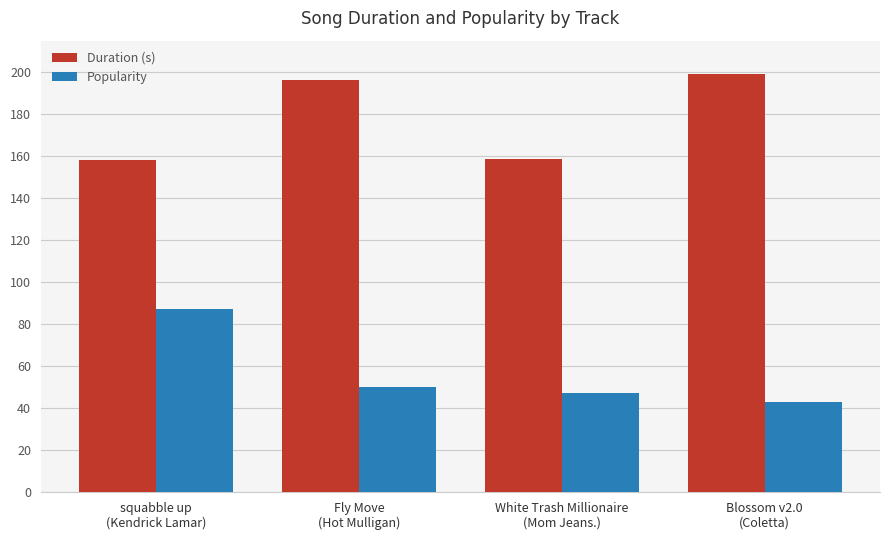

At which label does Popularity reach its minimum?

Blossom v2.0
(Coletta)